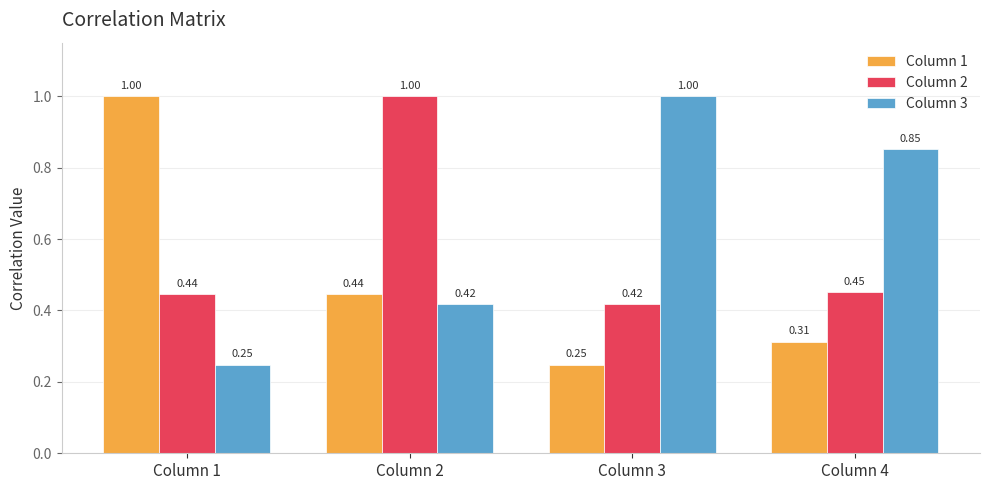

Count the Column 1 values in the range 0 to 1.

4